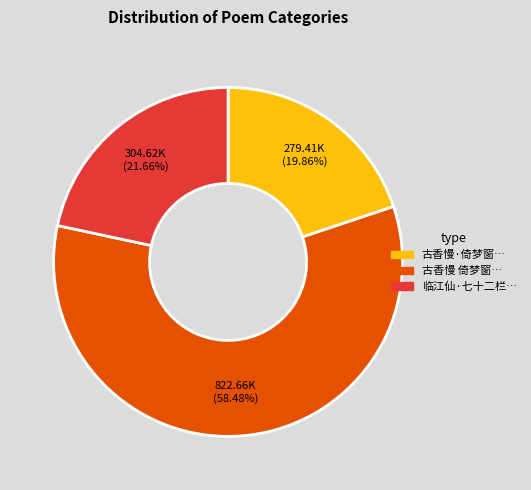

Is the sum of 临江仙·七十二栏… and 古香慢 倚梦窗… greater than half?

Yes